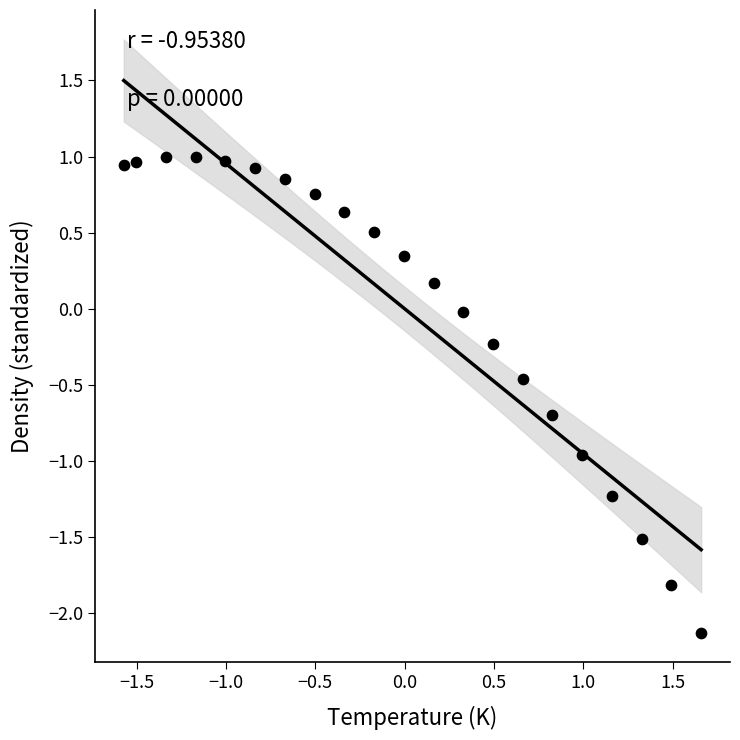

What is the range of Y values (max minus min)?

3.1